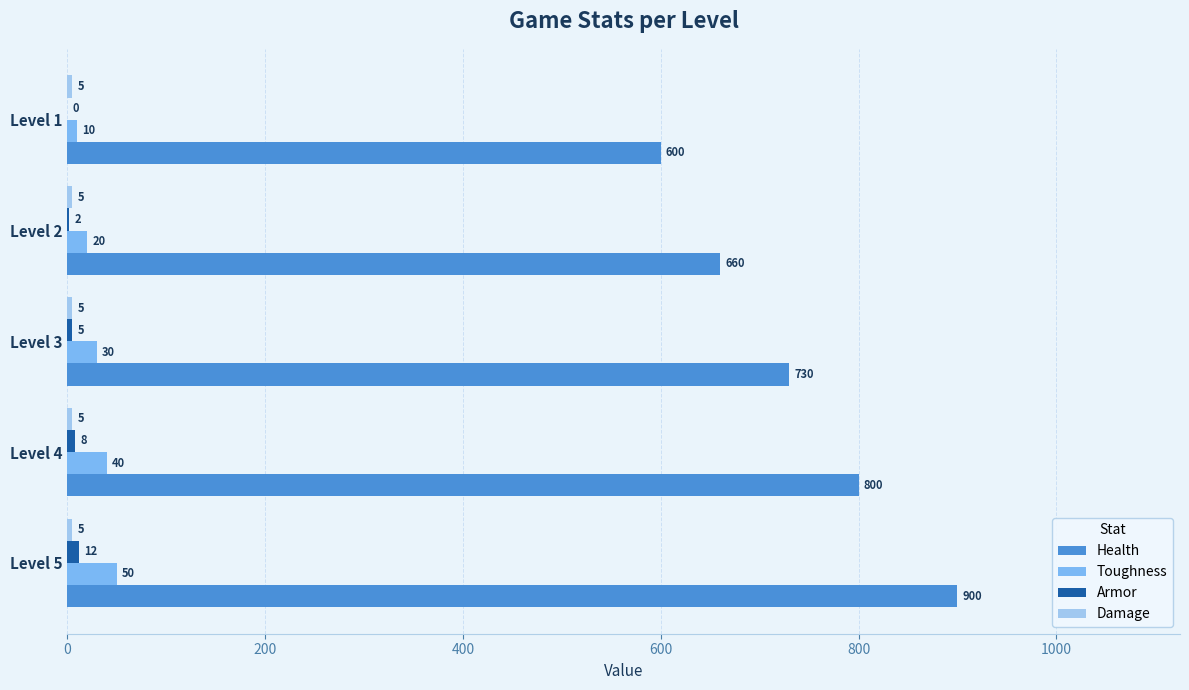

What is the sum of the Health values at Level 1 and Level 2?

1260